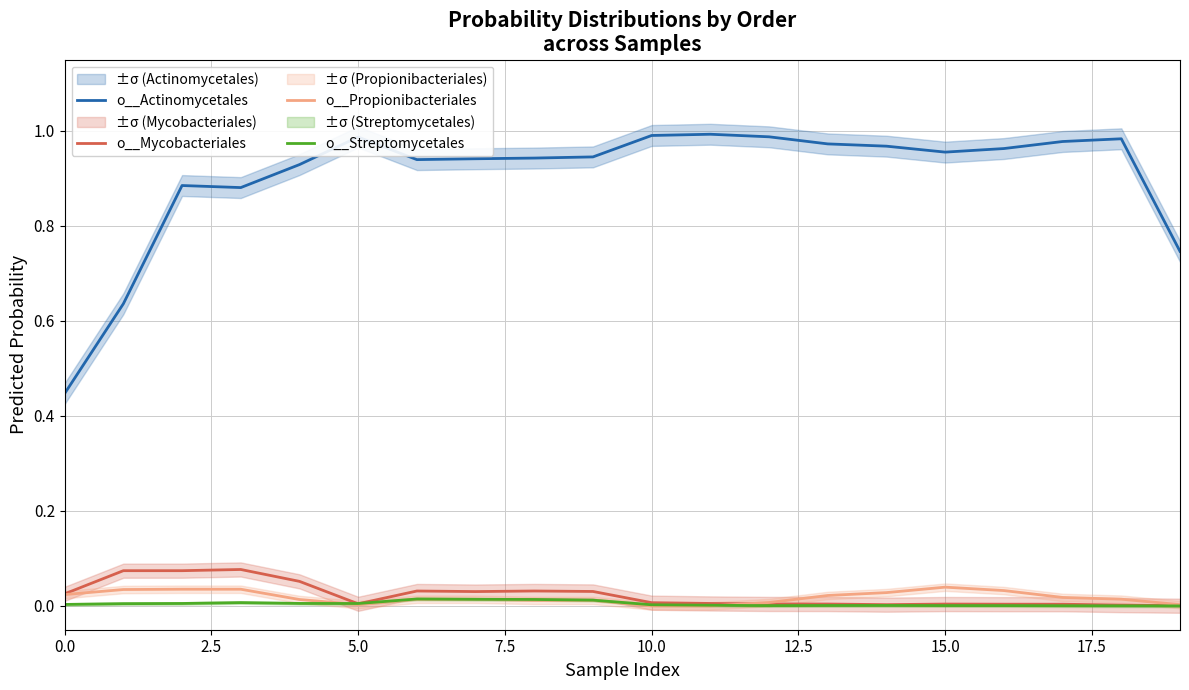

True or false: o__Actinomycetales and o__Propionibacteriales intersect in this chart.

False